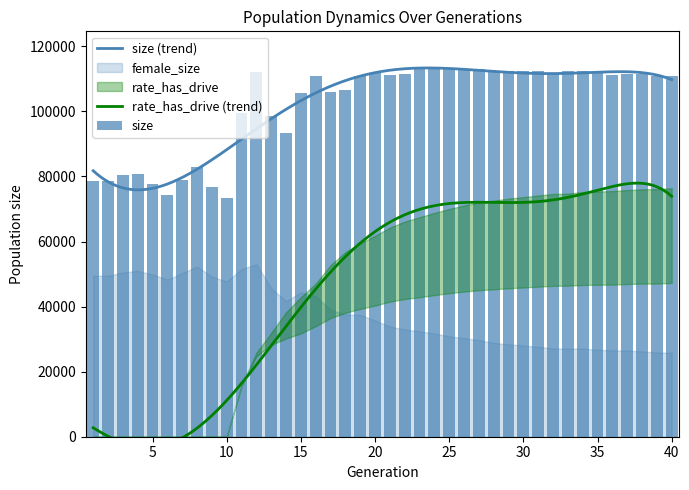

What is the difference between the second highest and second lowest values in the rate_has_drive series?

0.7